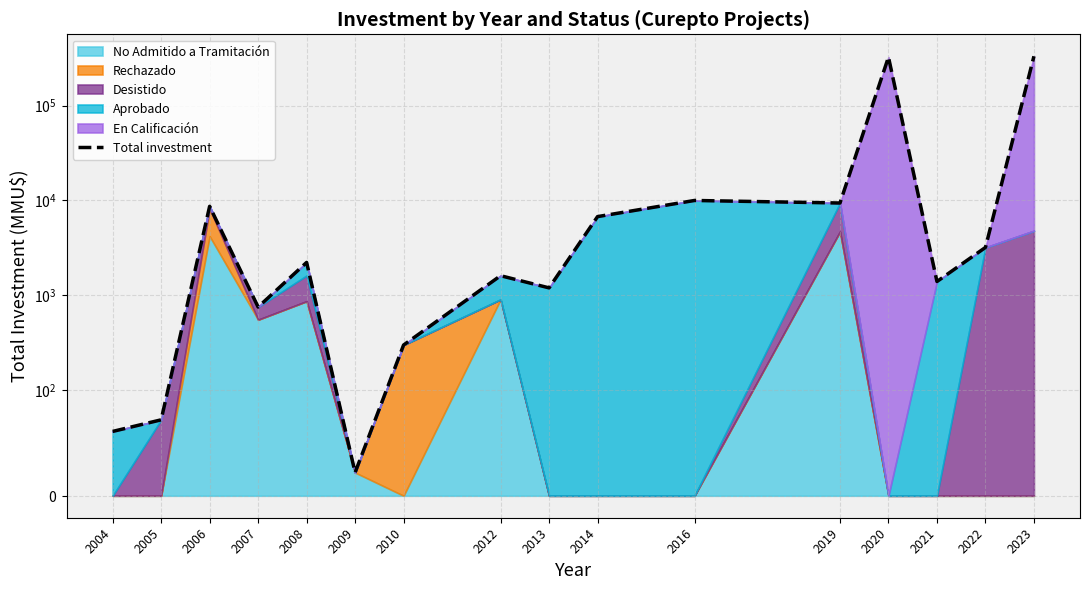

At which label is the value closest to 165221?

2016